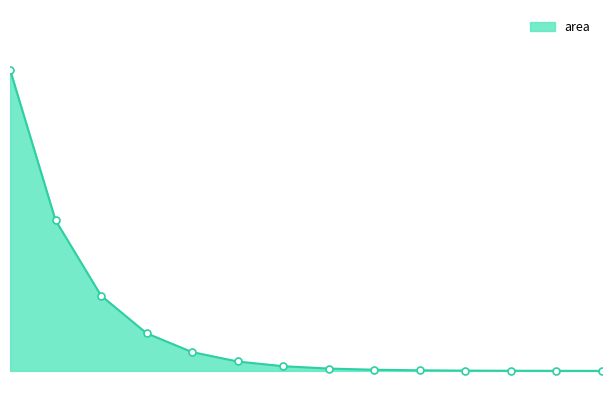

List the labels in order of value, largest first.

0, 1, 2, 3, 4, 5, 6, 7, 8, 9, 10, 11, 12, 13